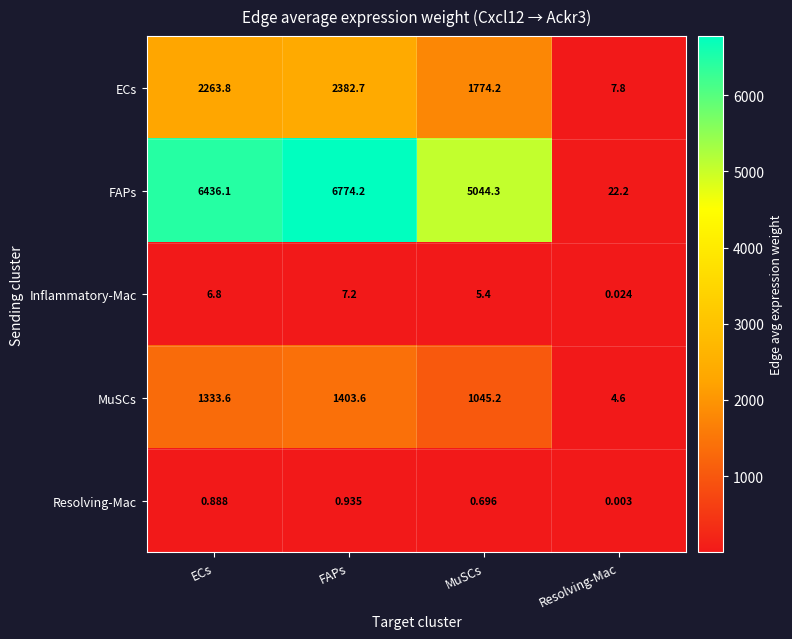

At which category does the chart reach its minimum across all series?

Resolving-Mac